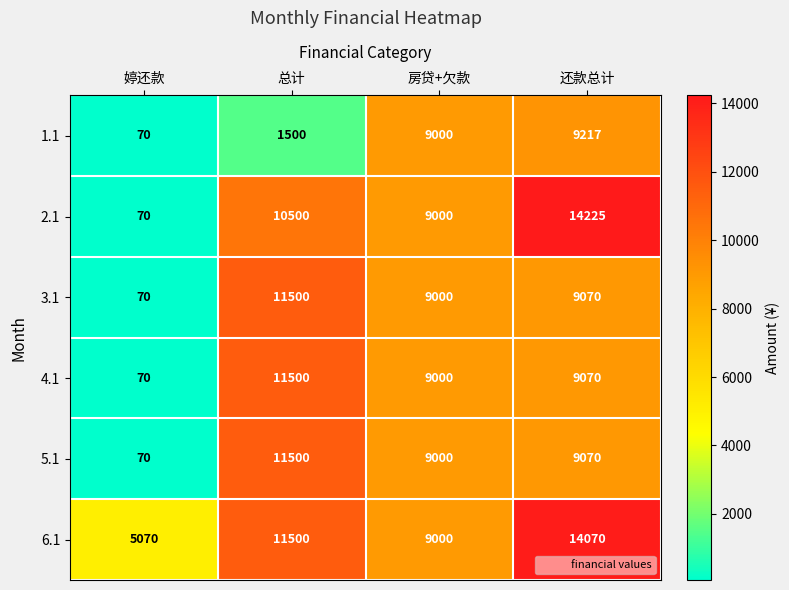

Reading right to left, what are all the values shown in this chart?

1.1: 9217	9000	1500	70
2.1: 14225	9000	10500	70
3.1: 9070	9000	11500	70
4.1: 9070	9000	11500	70
5.1: 9070	9000	11500	70
6.1: 14070	9000	11500	5070